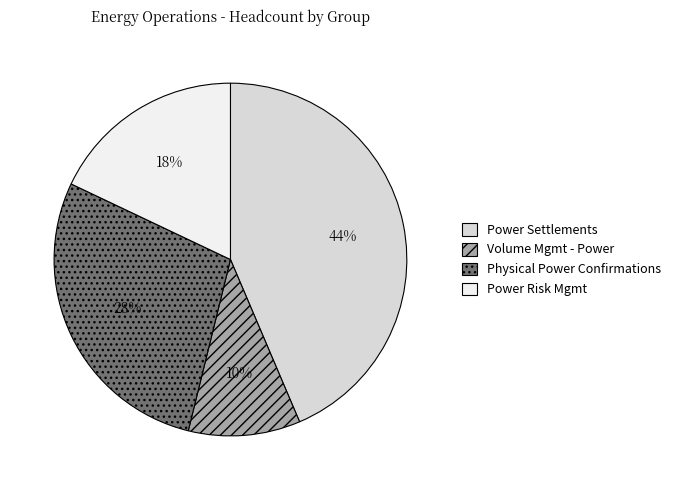

What is the smallest slice in the pie chart?

Volume Mgmt - Power